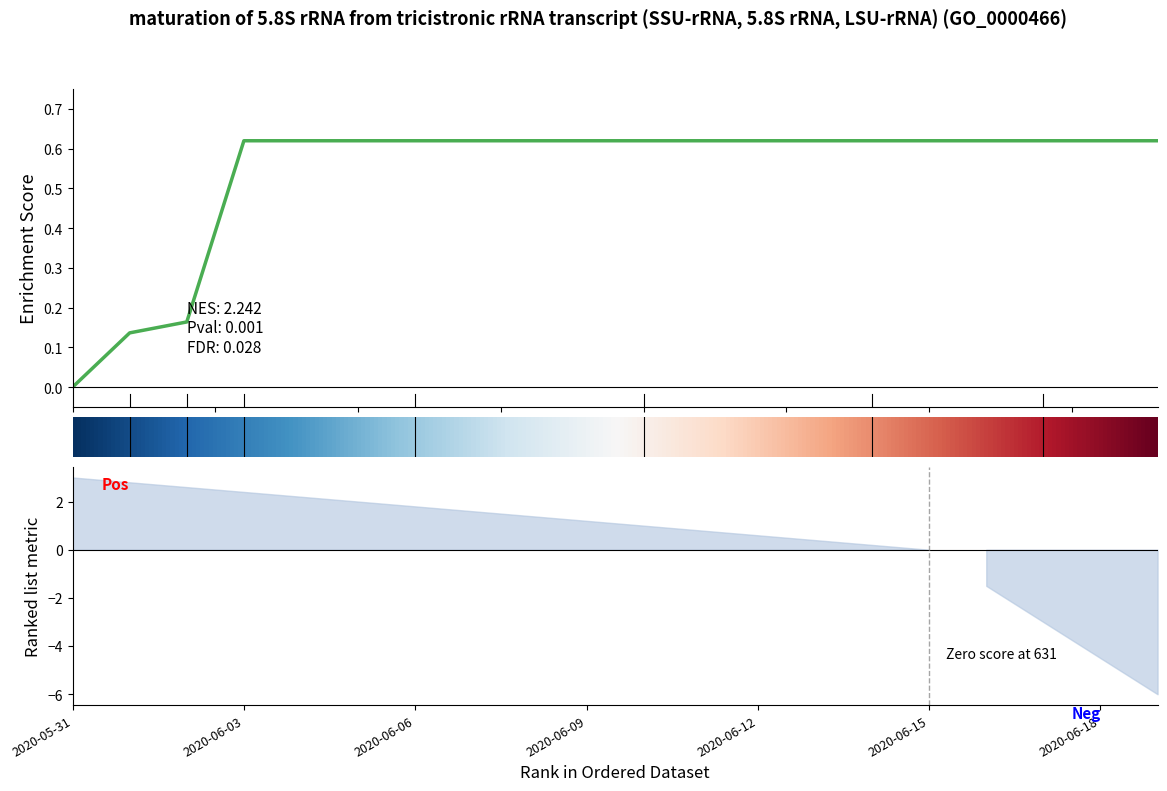

The chart shows a value of 0.6 at 10.0. True or false?

True